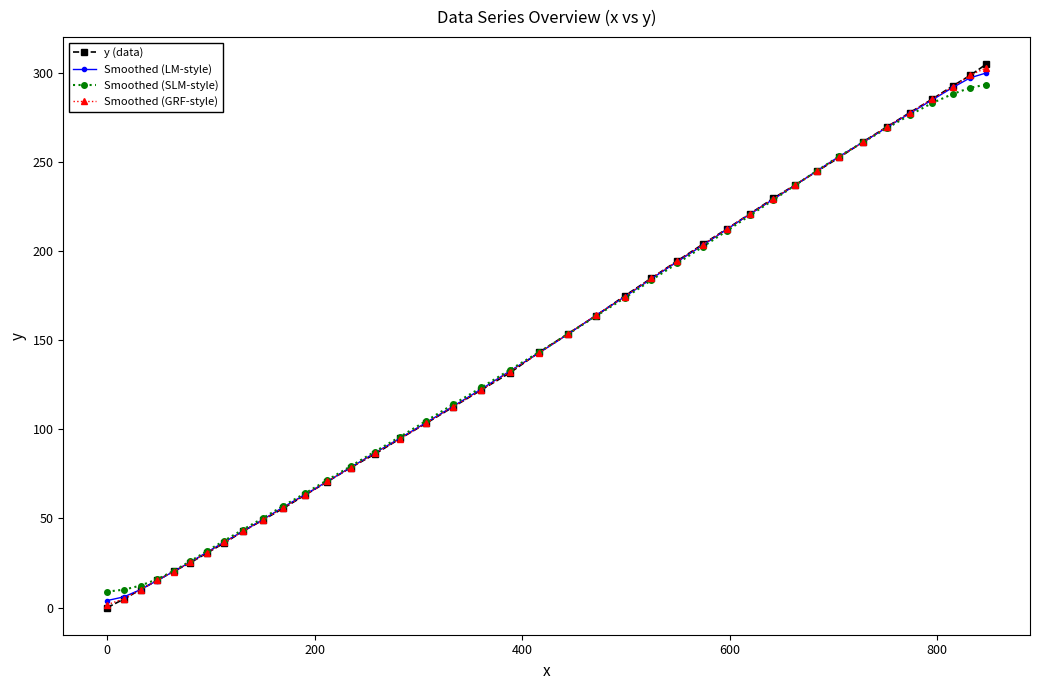

How many values in the y (data) series are below 143?

20